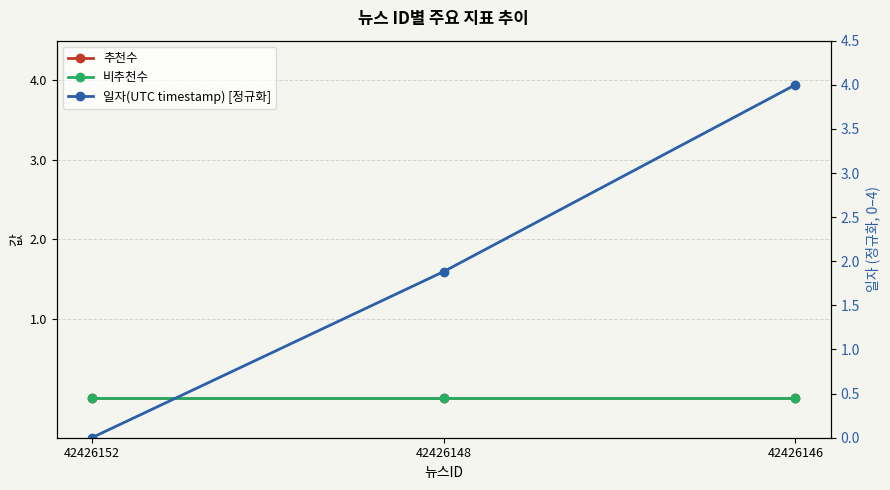

Is this an area chart (filled region under the line)?

No